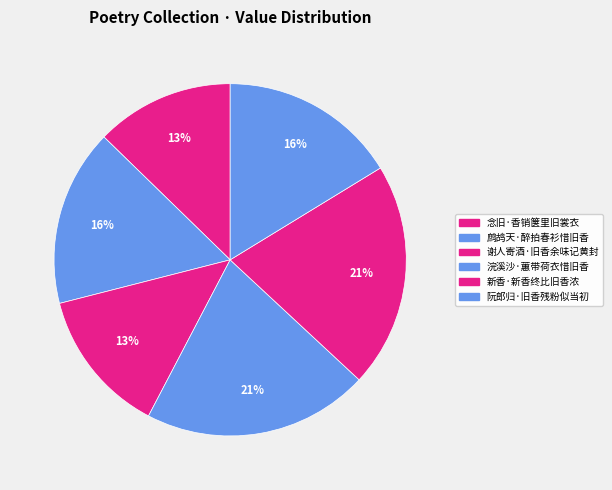

To the nearest percent, what percentage of the pie is 浣溪沙·蕙带荷衣惜旧香?

21%